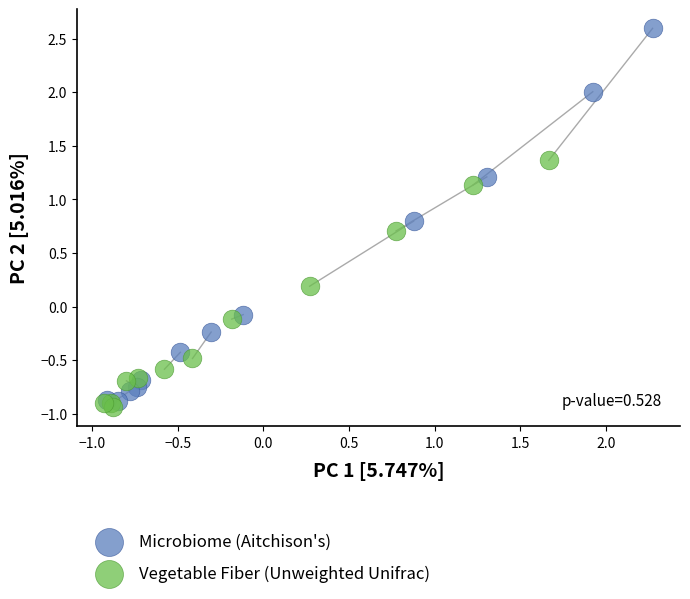

Which series has the widest spread of Y values?

Microbiome (Aitchison's)